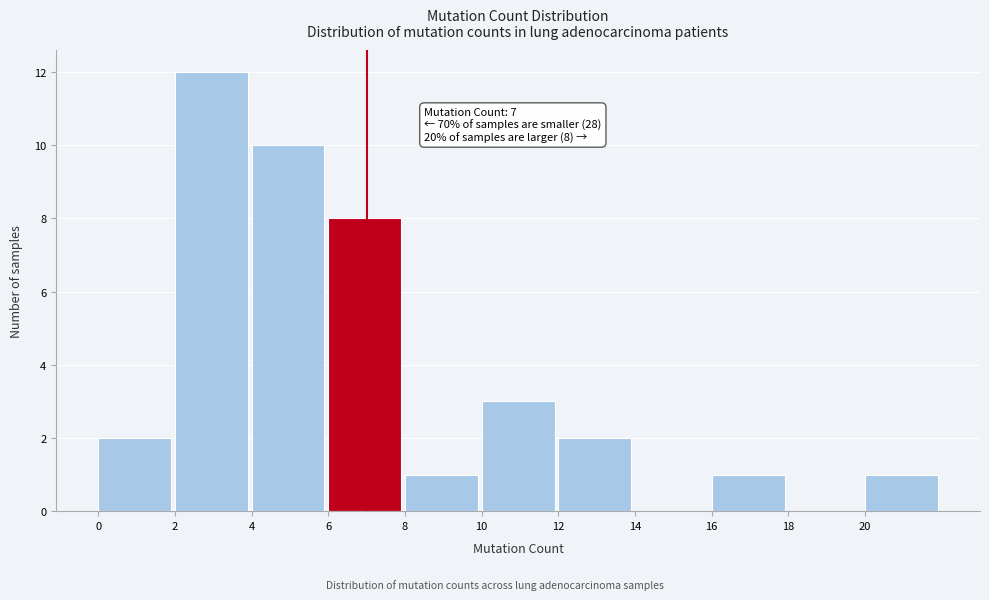

Which range on the x-axis has the tallest bar?

2 to 4